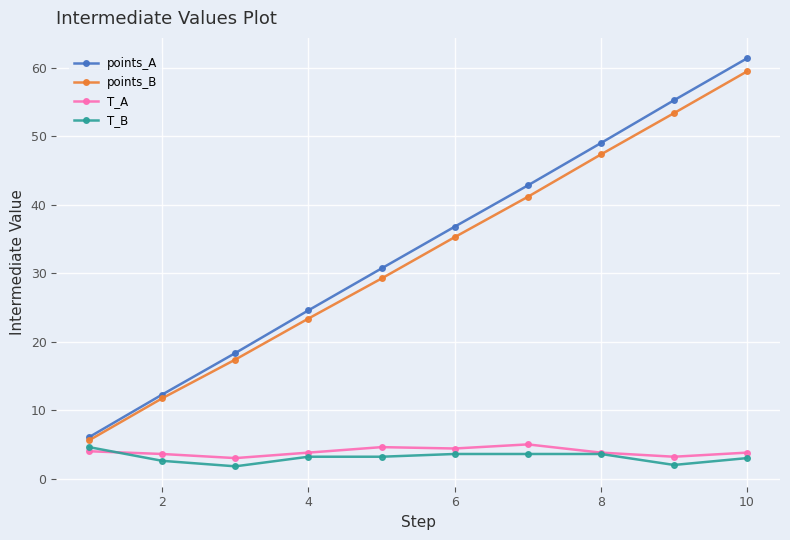

True or false: T_A and points_B cross at least once.

False